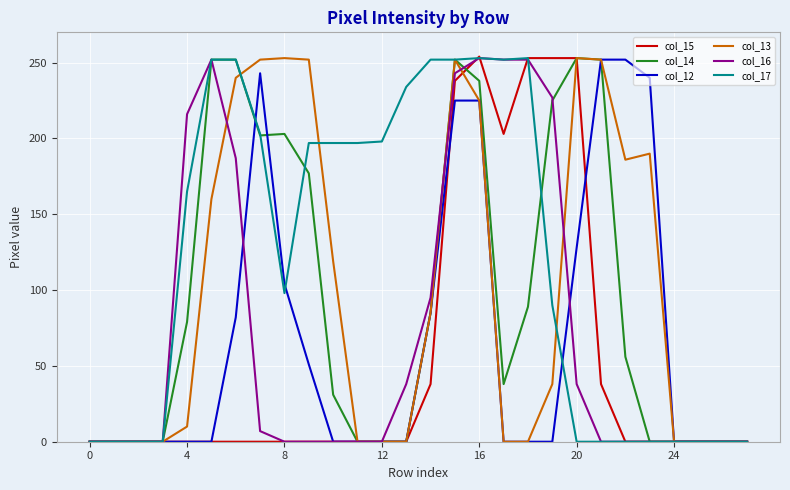

What is the greatest value displayed?

254